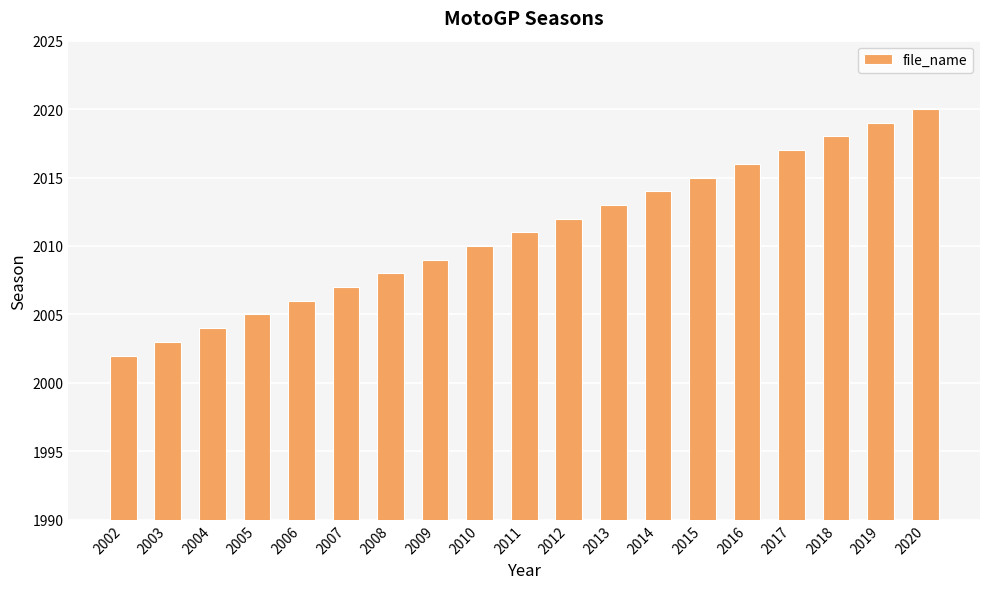

Rank the categories by value from highest to lowest.

2020, 2019, 2018, 2017, 2016, 2015, 2014, 2013, 2012, 2011, 2010, 2009, 2008, 2007, 2006, 2005, 2004, 2003, 2002